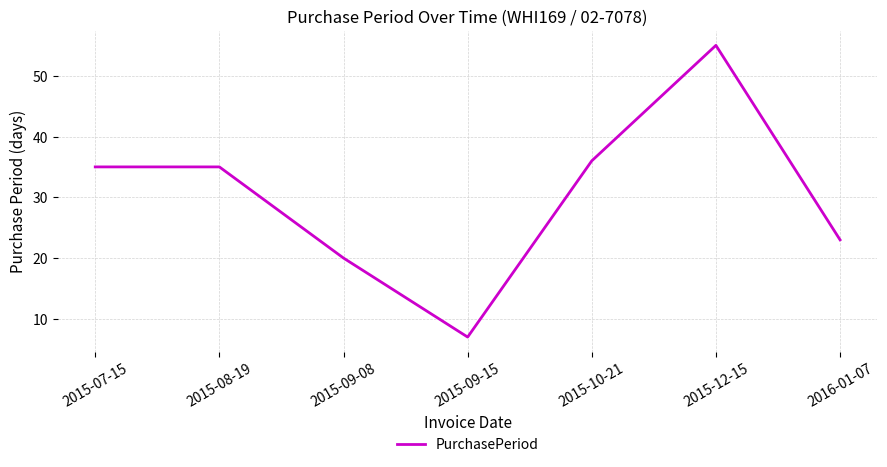

How many interior local valleys (lower than both neighbors) does the data have?

1